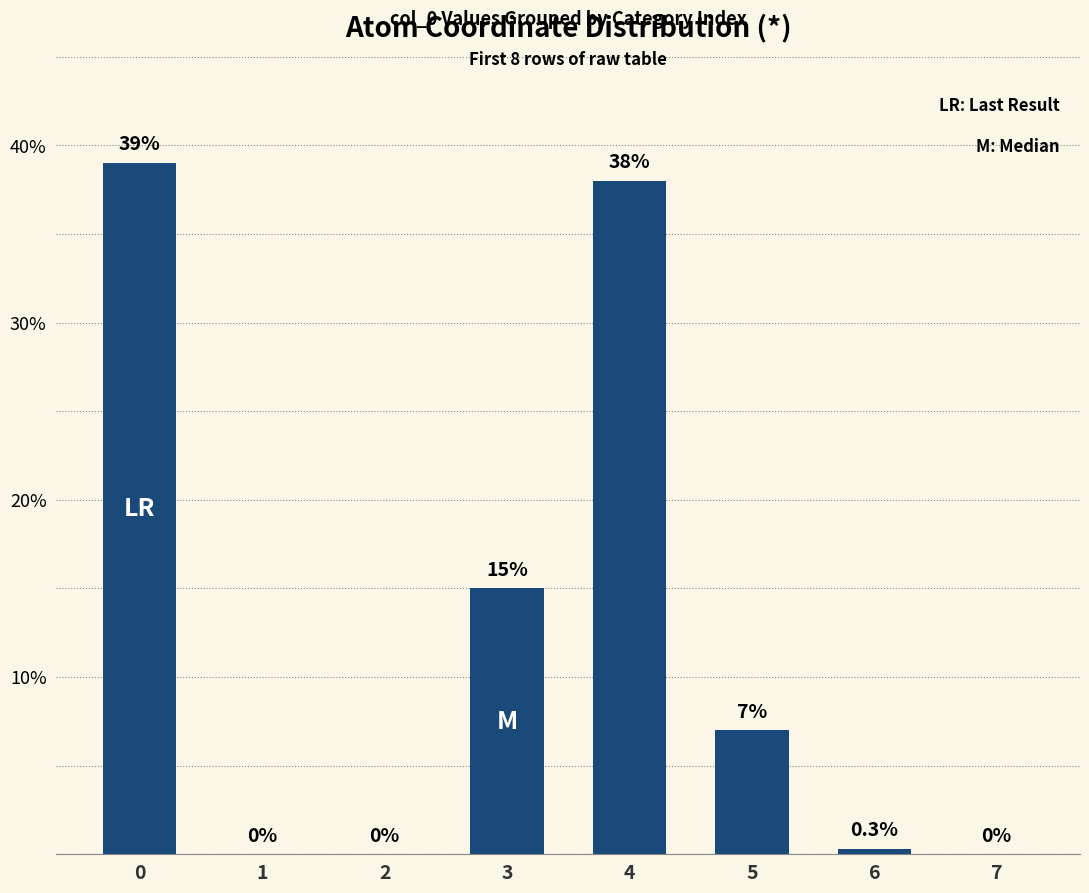

Which has a higher value, 5 or 3?

3